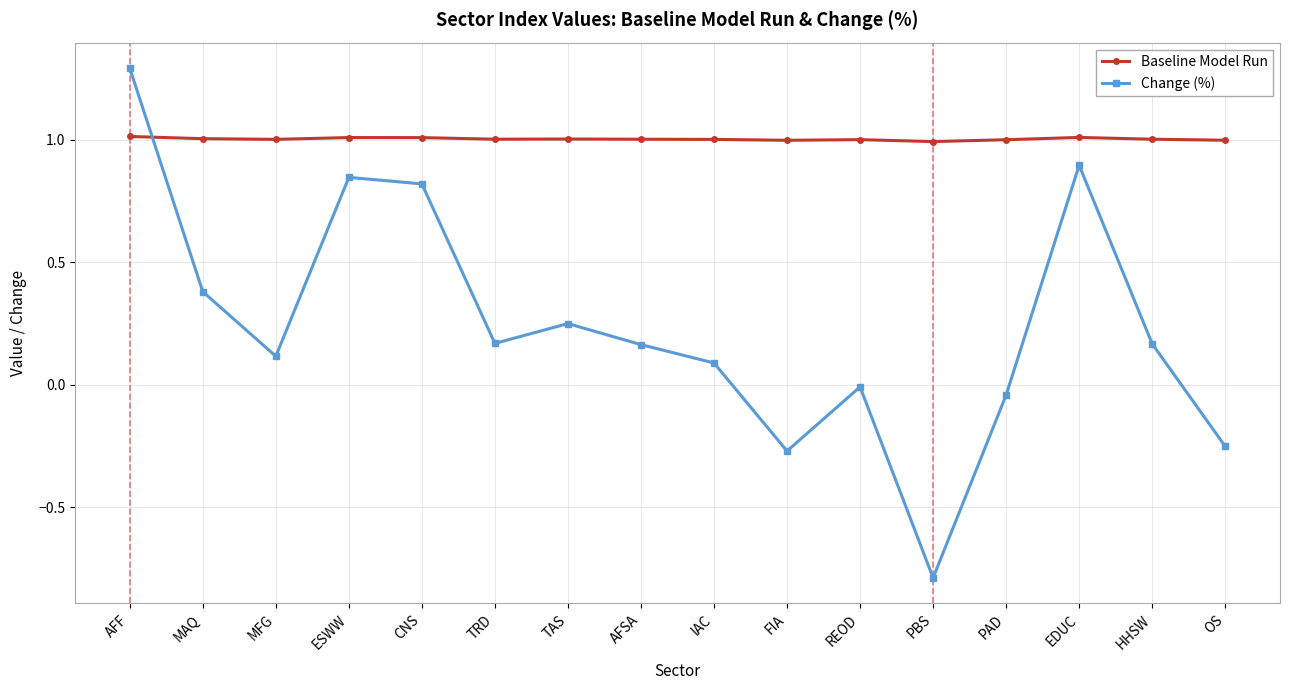

What is the difference between the maximum and second lowest values in the Change (%) series?

1.6